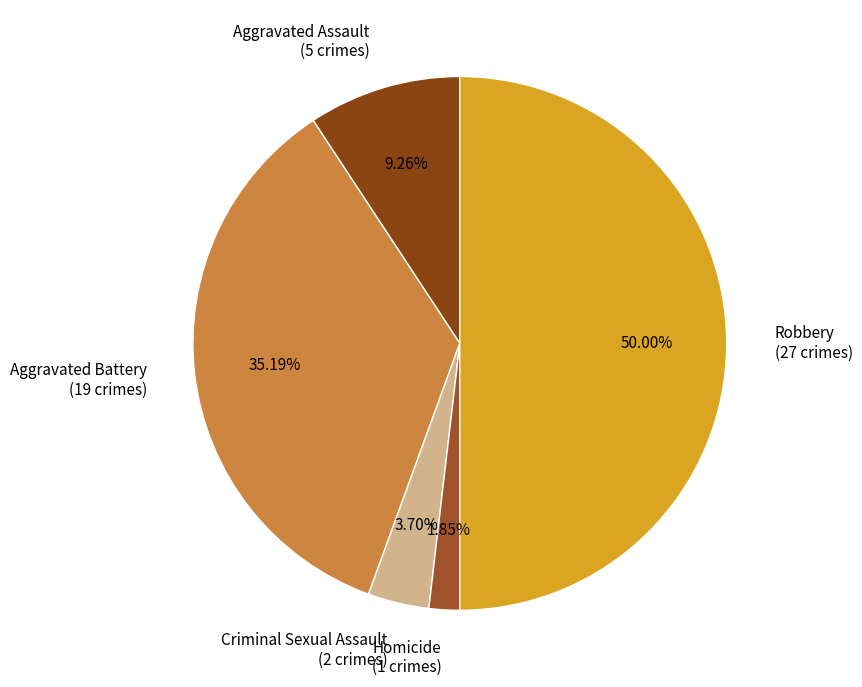

To the nearest percent, what is the average slice percentage?

20%